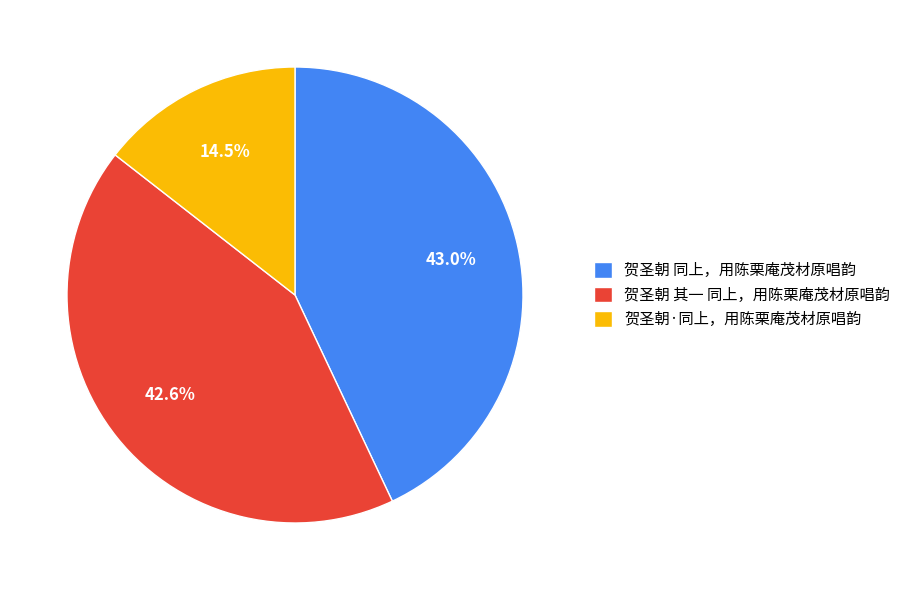

How many slices are in this pie chart?

3